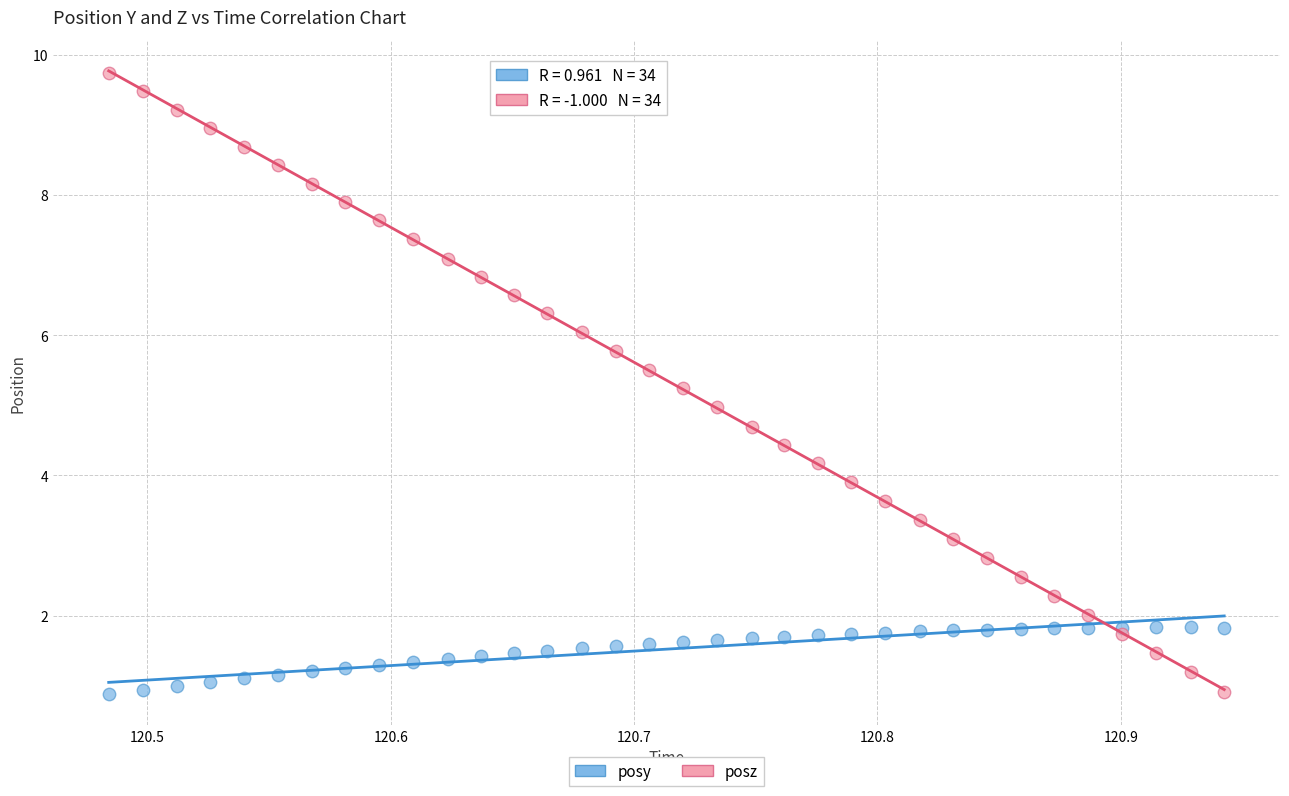

What is the X range (max minus min) for the scatter plot?

0.5